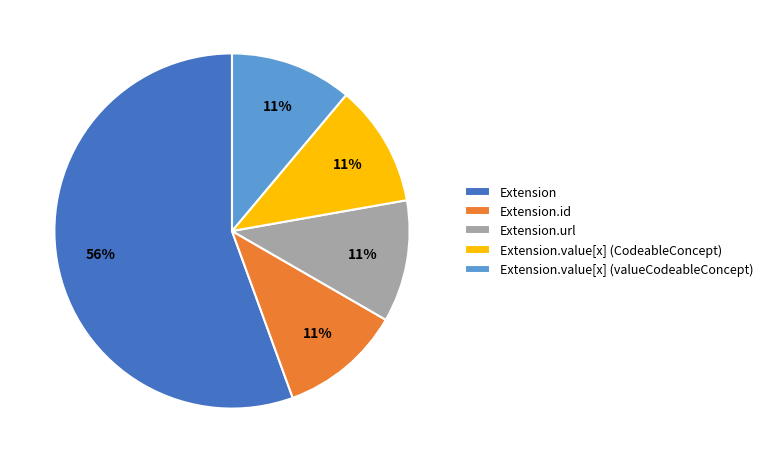

Which slice is the largest?

Extension